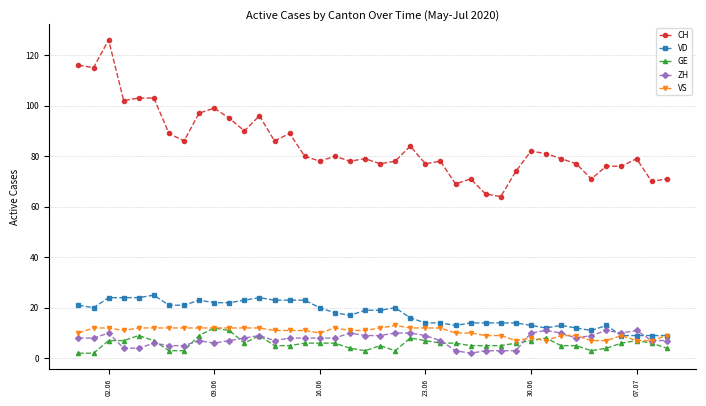

Which series has the largest range (max minus min)?

CH